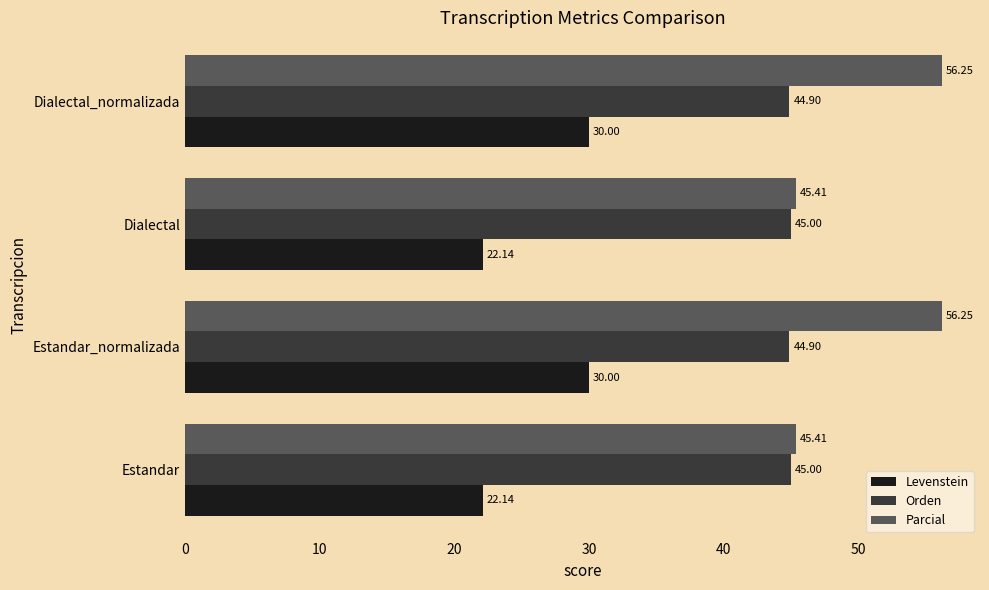

What is the highest value of the Levenstein series?

30.0